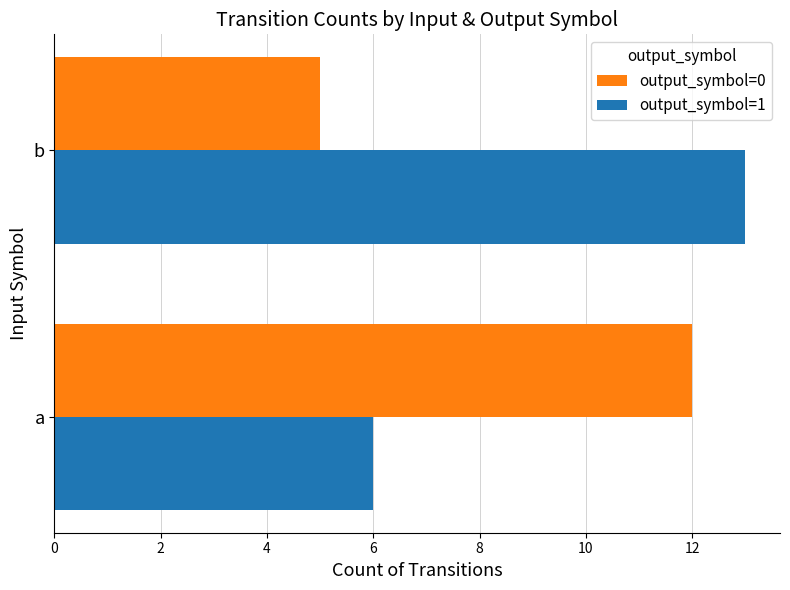

At which label does output_symbol=1 reach its peak?

b